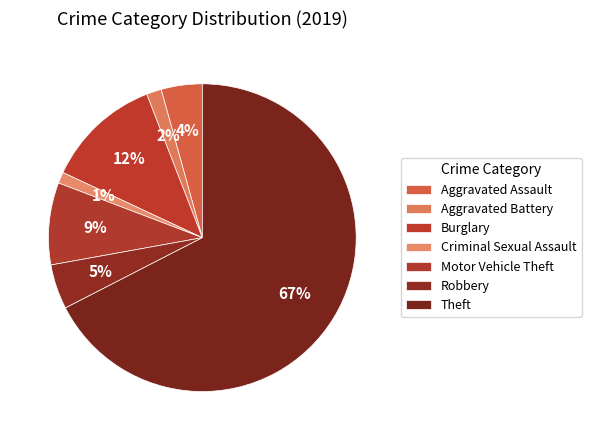

Count the number of slices in the pie.

7